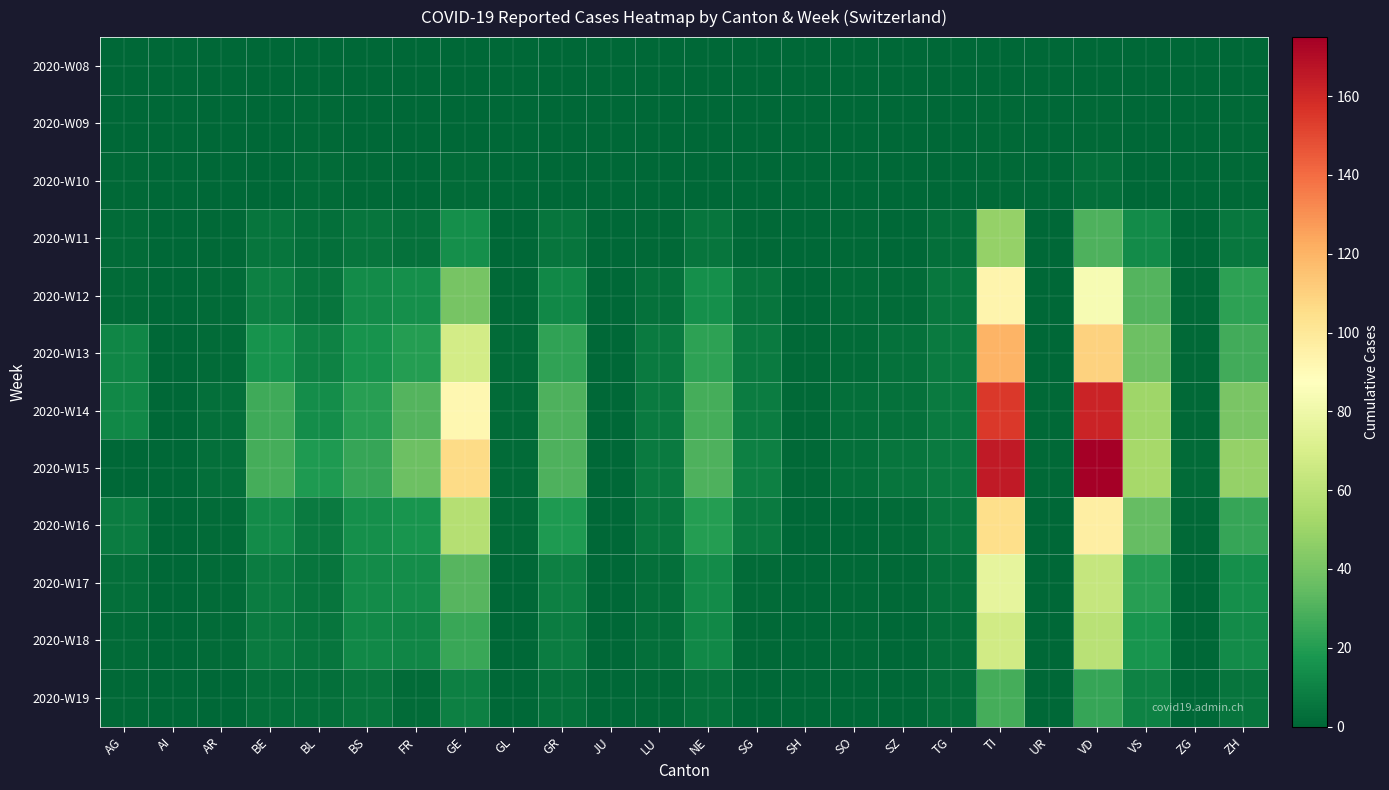

Reading right to left, transcribe all the data shown in this chart.

2020-W08: ZH=0	ZG=0	VS=0	VD=0	UR=0	TI=0	TG=0	SZ=0	SO=0	SH=0	SG=0	NE=0	LU=0	JU=0	GR=0	GL=0	GE=0	FR=0	BS=0	BL=0	BE=0	AR=0	AI=0	AG=0
2020-W09: ZH=1	ZG=0	VS=0	VD=1	UR=0	TI=1	TG=0	SZ=0	SO=0	SH=0	SG=0	NE=0	LU=0	JU=0	GR=0	GL=0	GE=0	FR=0	BS=0	BL=1	BE=0	AR=0	AI=0	AG=0
2020-W10: ZH=1	ZG=0	VS=0	VD=3	UR=0	TI=1	TG=0	SZ=0	SO=0	SH=0	SG=0	NE=0	LU=0	JU=0	GR=0	GL=0	GE=2	FR=0	BS=1	BL=2	BE=0	AR=0	AI=0	AG=1
2020-W11: ZH=6	ZG=0	VS=13	VD=30	UR=0	TI=48	TG=3	SZ=0	SO=1	SH=0	SG=1	NE=5	LU=1	JU=0	GR=5	GL=0	GE=15	FR=4	BS=5	BL=3	BE=5	AR=1	AI=0	AG=2
2020-W12: ZH=22	ZG=1	VS=31	VD=84	UR=0	TI=93	TG=6	SZ=2	SO=2	SH=0	SG=5	NE=15	LU=4	JU=0	GR=12	GL=1	GE=40	FR=15	BS=13	BL=5	BE=9	AR=2	AI=0	AG=2
2020-W13: ZH=27	ZG=1	VS=37	VD=110	UR=0	TI=120	TG=7	SZ=4	SO=2	SH=1	SG=7	NE=22	LU=7	JU=0	GR=23	GL=2	GE=68	FR=20	BS=16	BL=10	BE=16	AR=2	AI=0	AG=11
2020-W14: ZH=41	ZG=1	VS=51	VD=162	UR=1	TI=155	TG=7	SZ=4	SO=3	SH=1	SG=8	NE=28	LU=7	JU=0	GR=30	GL=2	GE=92	FR=31	BS=21	BL=14	BE=26	AR=3	AI=0	AG=12
2020-W15: ZH=48	ZG=2	VS=53	VD=175	UR=1	TI=165	TG=7	SZ=5	SO=3	SH=1	SG=9	NE=30	LU=7	JU=0	GR=30	GL=2	GE=106	FR=37	BS=24	BL=19	BE=28	AR=3	AI=0	AG=0
2020-W16: ZH=24	ZG=1	VS=35	VD=97	UR=0	TI=105	TG=6	SZ=2	SO=0	SH=0	SG=7	NE=20	LU=6	JU=0	GR=19	GL=2	GE=58	FR=17	BS=15	BL=7	BE=13	AR=2	AI=0	AG=8
2020-W17: ZH=15	ZG=0	VS=21	VD=63	UR=0	TI=76	TG=4	SZ=1	SO=1	SH=0	SG=2	NE=13	LU=3	JU=0	GR=9	GL=0	GE=32	FR=14	BS=13	BL=5	BE=8	AR=2	AI=0	AG=3
2020-W18: ZH=13	ZG=0	VS=17	VD=59	UR=0	TI=67	TG=3	SZ=0	SO=1	SH=0	SG=1	NE=12	LU=3	JU=0	GR=8	GL=0	GE=25	FR=11	BS=12	BL=5	BE=7	AR=2	AI=0	AG=2
2020-W19: ZH=5	ZG=0	VS=10	VD=24	UR=0	TI=28	TG=3	SZ=0	SO=0	SH=0	SG=0	NE=4	LU=1	JU=0	GR=4	GL=0	GE=9	FR=2	BS=5	BL=3	BE=3	AR=0	AI=0	AG=1